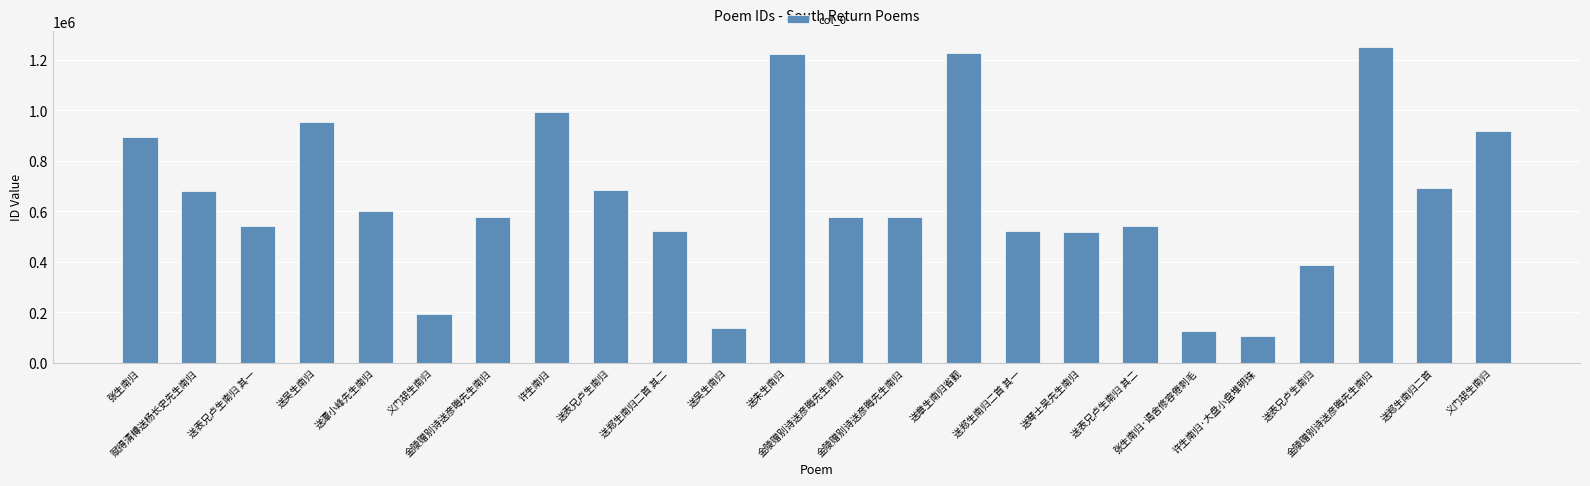

How many categories are shown in the chart?

24